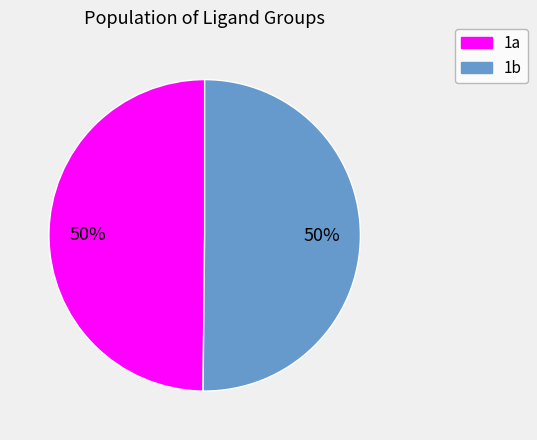

Do 1b and 1a together represent more than half of the pie?

Yes